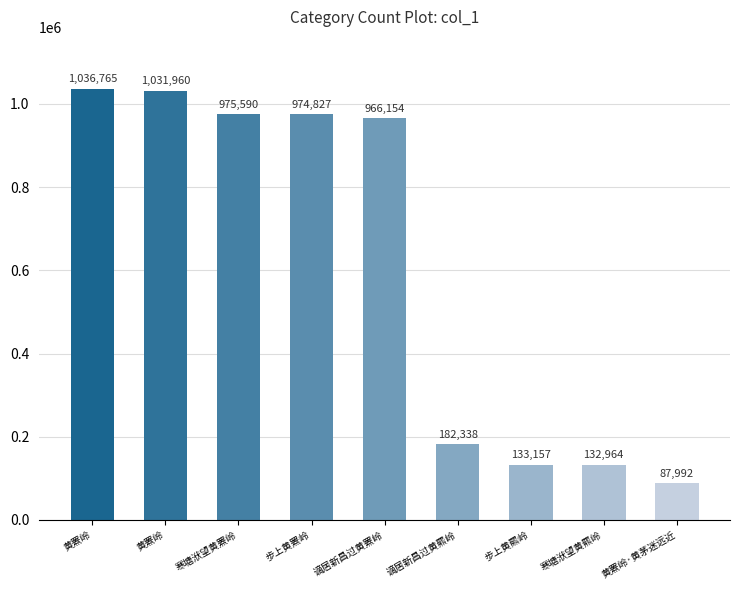

True or false: the data shows 183135 at 寒塘洑望黄羆岭.

False